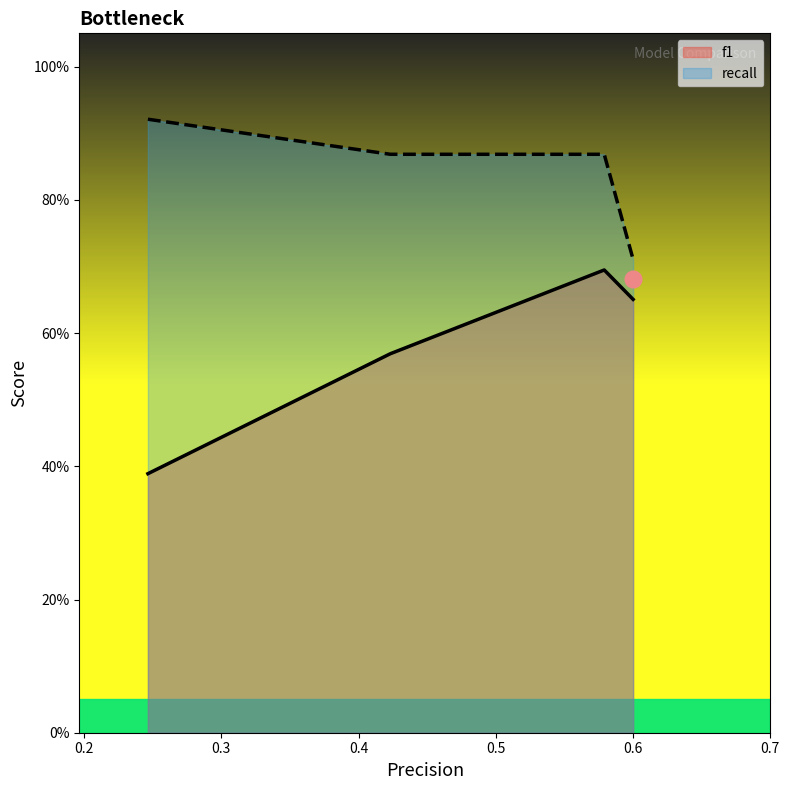

True or false: f1 has a value of 0.6 at rr.

False